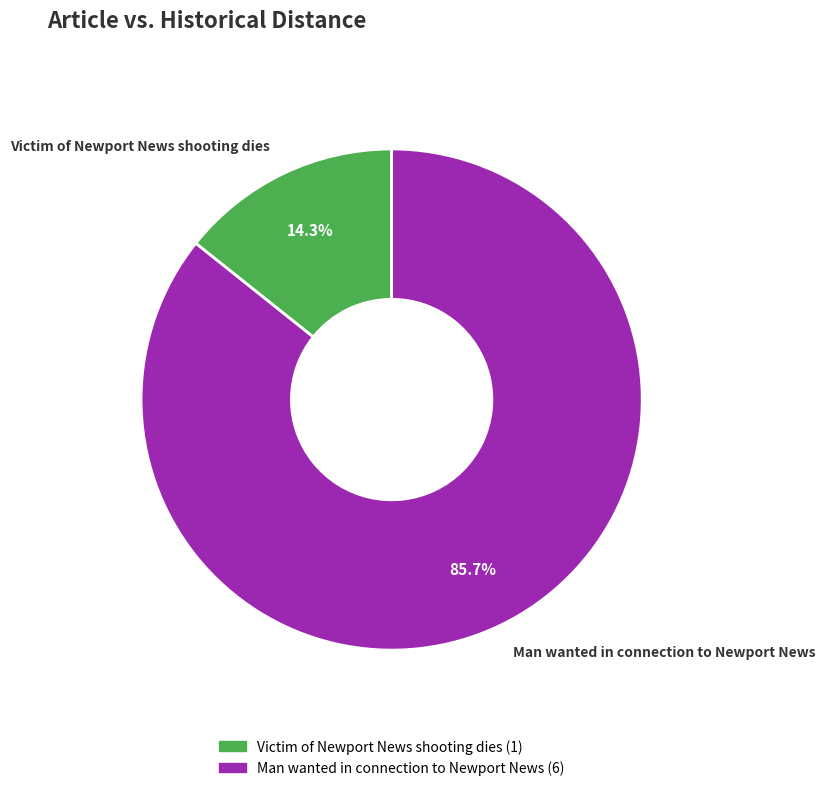

To the nearest percent, what portion does Man wanted in connection to Newport News represent?

86%